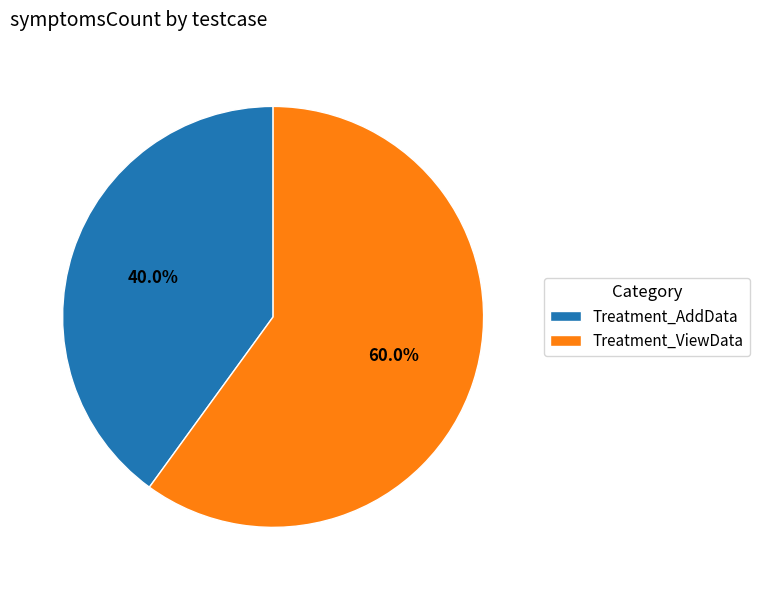

What percentage do Treatment_AddData and Treatment_ViewData together represent?

100.0%